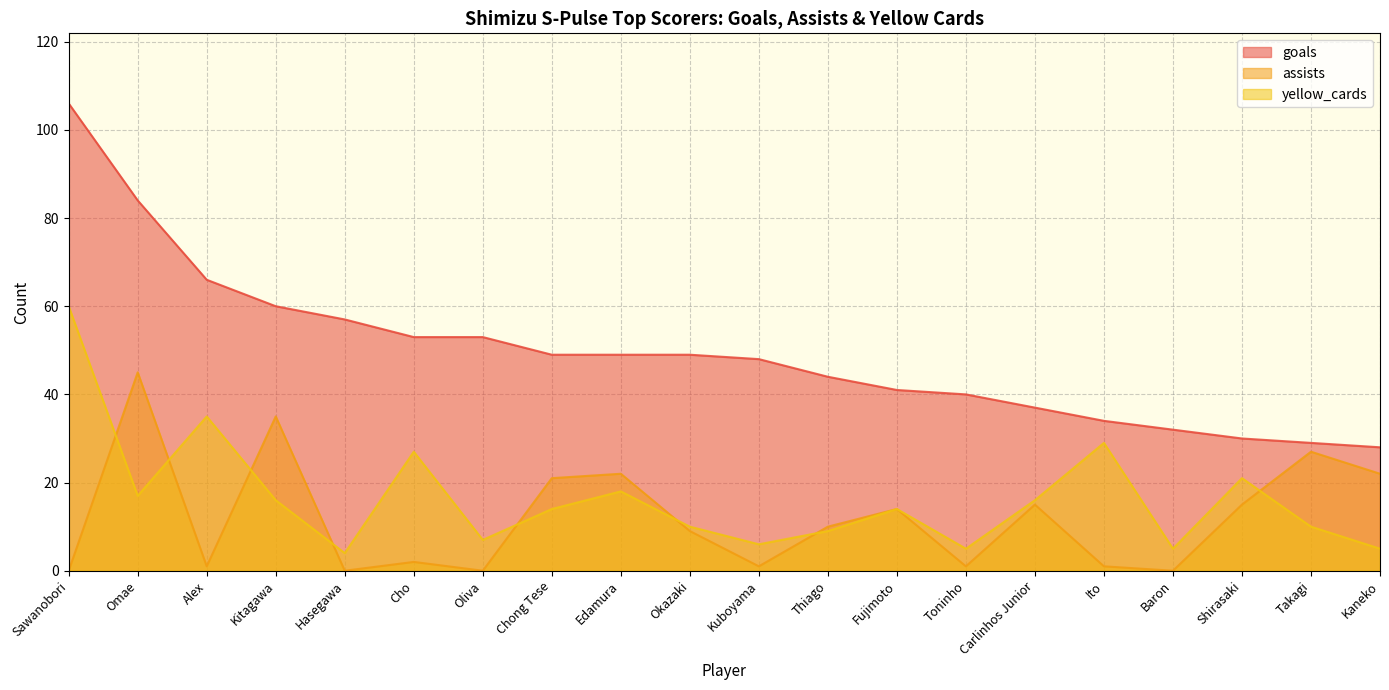

What are all the series names shown in the legend?

goals, assists, yellow_cards